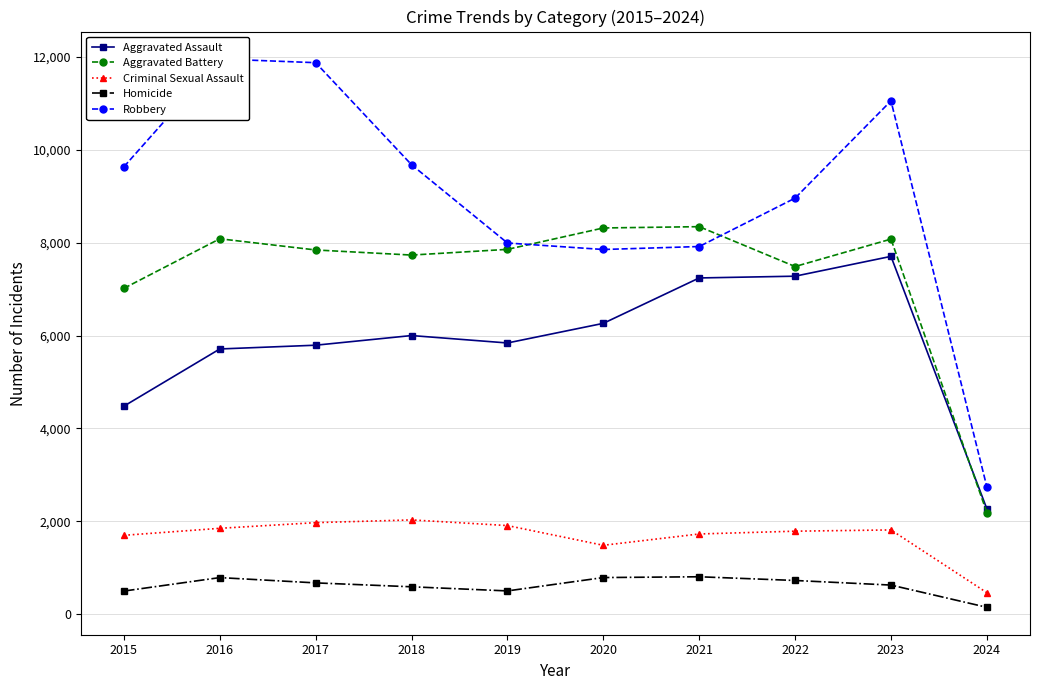

At which label does Criminal Sexual Assault first exceed 1813?

2016